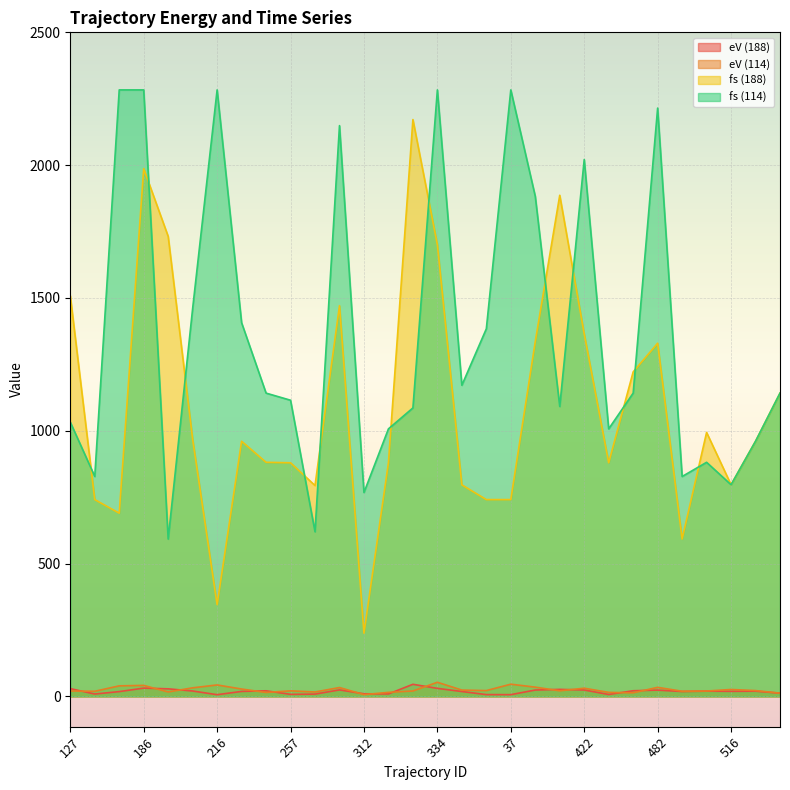

At how many categories does at least one series exceed 207?

30